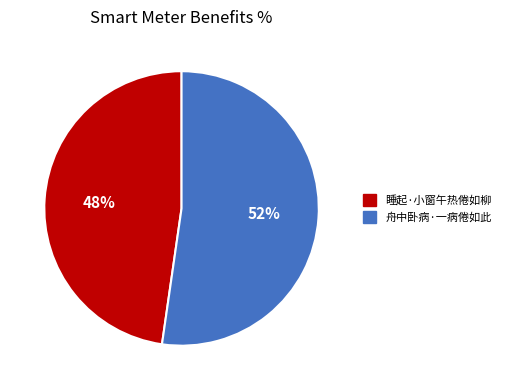

How many segments does this pie chart have?

2